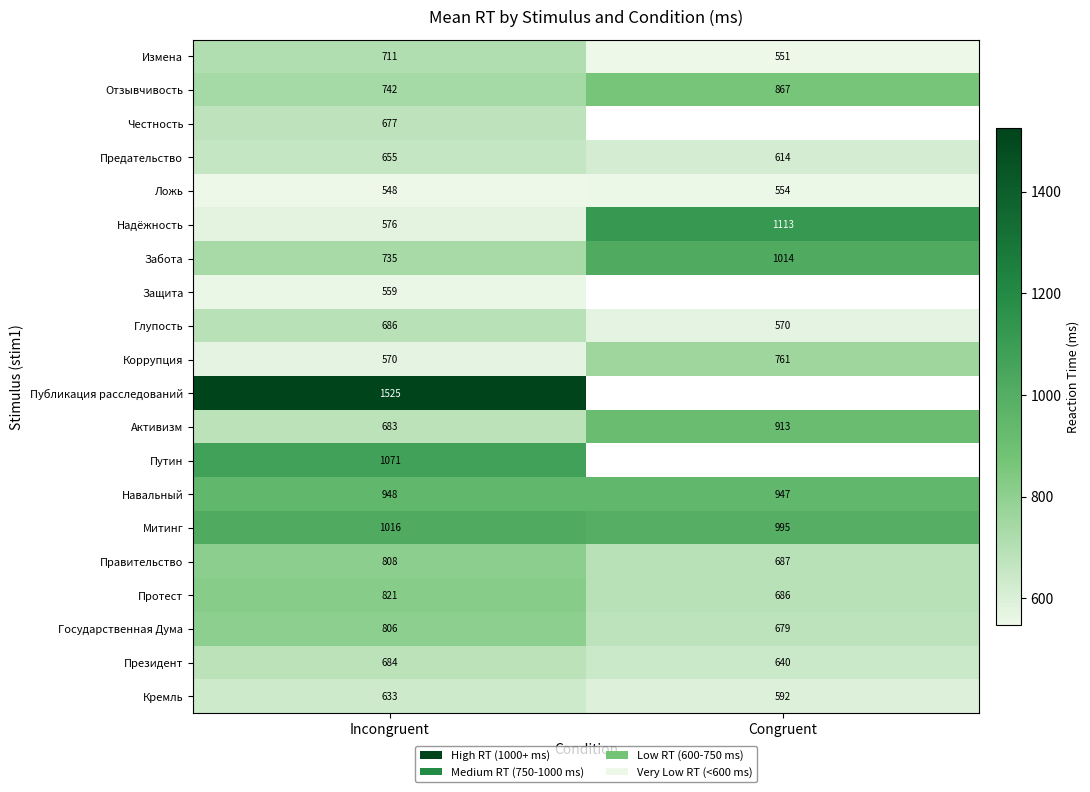

What is the average value of the Глупость series?

628